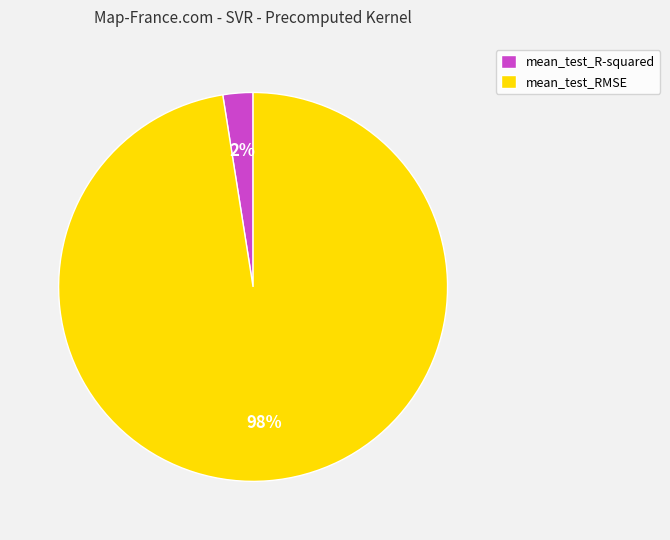

Is the sum of mean_test_RMSE and mean_test_R-squared greater than half?

Yes